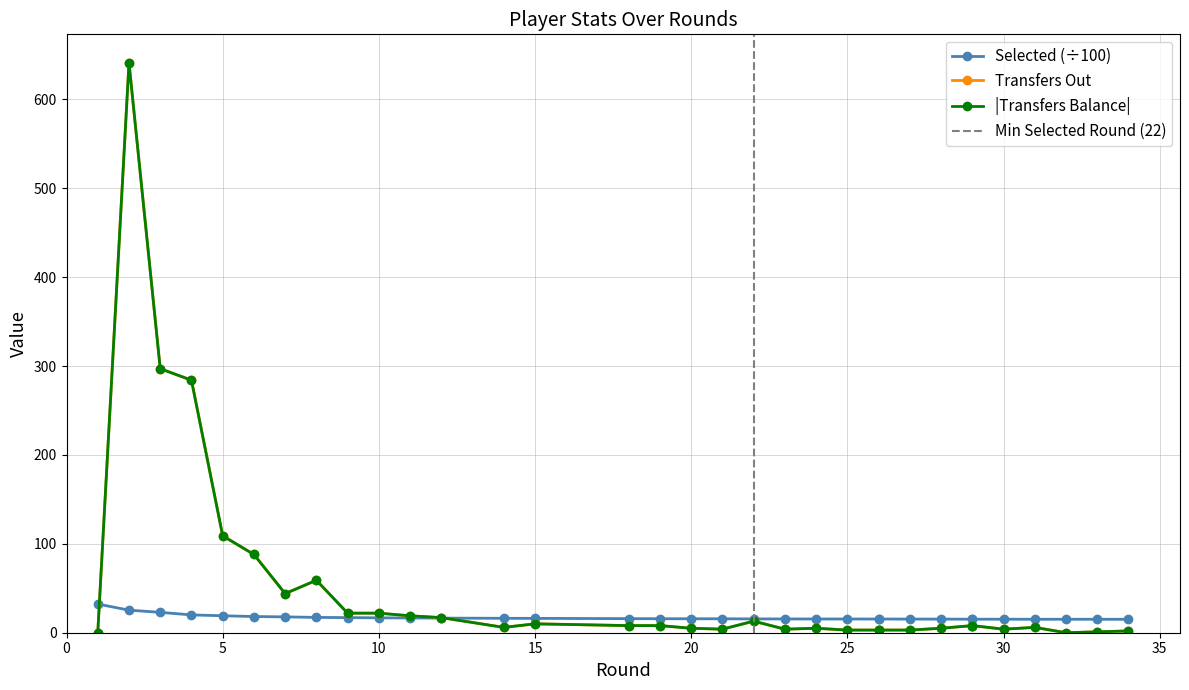

Reading right to left, transcribe all the data shown in this chart.

selected: 15.1	15.1	15.1	15.1	15.2	15.2	15.2	15.3	15.3	15.4	15.4	15.4	15.4	15.5	15.5	15.7	15.7	15.7	15.8	16.1	16.2	16.4	16.6	16.8	17.0	17.2	17.8	18.2	19.1	20.0	22.9	25.4	32.2
transfers_out: 2.0	1.0	0.0	6.0	4.0	8.0	8.0	5.0	3.0	3.0	3.0	3.0	5.0	4.0	13.0	4.0	5.0	8.0	8.0	10.0	6.0	17.0	19.0	22.0	22.0	59.0	44.0	88.0	109.0	284.0	297.0	641.0	0.0
transfers_balance: 2.0	1.0	0.0	6.0	4.0	8.0	8.0	5.0	3.0	3.0	3.0	3.0	5.0	4.0	13.0	4.0	5.0	8.0	8.0	10.0	6.0	17.0	19.0	22.0	22.0	59.0	44.0	88.0	109.0	284.0	297.0	641.0	0.0